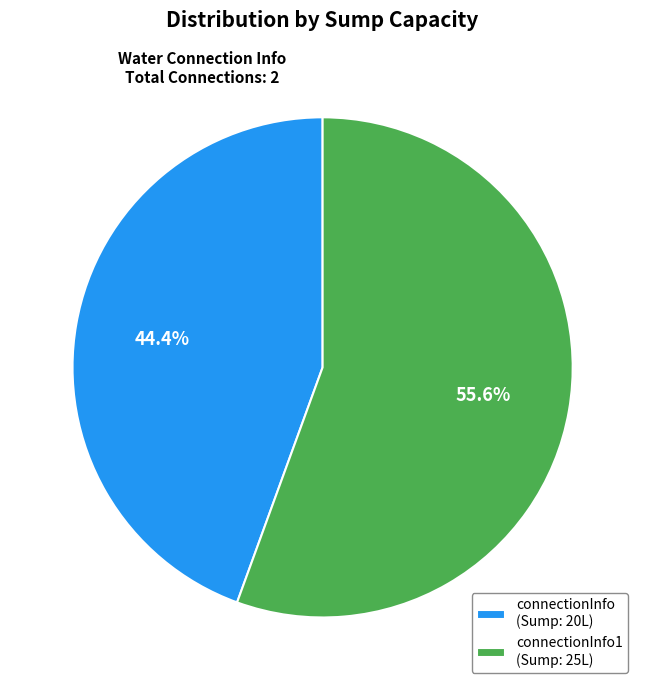

Which category has the smallest portion of the pie?

connectionInfo